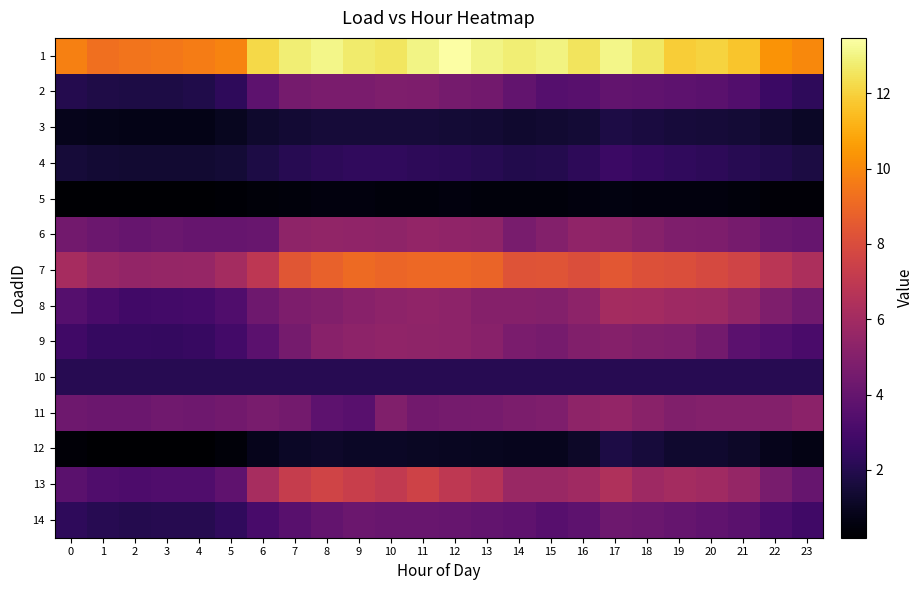

Reading left to right, extract all data points from this chart.

1: 0=9.7	1=9.2	2=9.4	3=9.5	4=9.6	5=9.9	6=12.2	7=12.8	8=13.1	9=12.7	10=12.6	11=13.0	12=13.5	13=13.0	14=12.8	15=13.0	16=12.5	17=13.1	18=12.6	19=11.9	20=12.1	21=11.7	22=10.3	23=10.0
2: 0=2.0	1=1.8	2=1.8	3=1.8	4=1.9	5=2.3	6=3.8	7=4.5	8=4.7	9=4.7	10=4.8	11=4.8	12=4.5	13=4.4	14=3.9	15=3.5	16=3.6	17=3.9	18=3.9	19=3.7	20=3.7	21=3.4	22=2.7	23=2.3
3: 0=0.9	1=0.8	2=0.7	3=0.7	4=0.8	5=0.9	6=1.3	7=1.4	8=1.5	9=1.5	10=1.5	11=1.5	12=1.5	13=1.4	14=1.3	15=1.4	16=1.5	17=1.8	18=1.7	19=1.6	20=1.5	21=1.5	22=1.3	23=1.1
4: 0=1.5	1=1.4	2=1.4	3=1.4	4=1.4	5=1.5	6=1.8	7=2.1	8=2.3	9=2.3	10=2.3	11=2.3	12=2.2	13=2.1	14=1.9	15=2.0	16=2.2	17=2.7	18=2.5	19=2.3	20=2.3	21=2.1	22=1.9	23=1.7
5: 0=0.3	1=0.3	2=0.3	3=0.3	4=0.3	5=0.3	6=0.4	7=0.5	8=0.5	9=0.6	10=0.5	11=0.5	12=0.5	13=0.5	14=0.5	15=0.5	16=0.5	17=0.6	18=0.6	19=0.5	20=0.5	21=0.5	22=0.4	23=0.4
6: 0=4.5	1=4.2	2=4.1	3=4.2	4=4.1	5=4.1	6=4.1	7=5.3	8=5.4	9=5.4	10=5.4	11=5.5	12=5.4	13=5.3	14=4.6	15=5.0	16=5.4	17=5.3	18=5.1	19=4.8	20=4.8	21=4.6	22=4.1	23=4.1
7: 0=6.1	1=5.6	2=5.5	3=5.6	4=5.6	5=6.1	6=6.9	7=8.4	8=8.8	9=9.1	10=8.9	11=9.1	12=9.0	13=8.9	14=8.3	15=8.3	16=8.0	17=8.4	18=8.2	19=8.0	20=7.9	21=7.6	22=6.8	23=6.3
8: 0=3.5	1=3.1	2=2.9	3=2.9	4=3.0	5=3.4	6=4.3	7=4.8	8=5.0	9=5.2	10=5.3	11=5.4	12=5.3	13=5.0	14=5.0	15=5.0	16=5.3	17=6.1	18=6.0	19=5.9	20=5.8	21=5.5	22=4.9	23=4.4
9: 0=2.8	1=2.5	2=2.5	3=2.5	4=2.5	5=2.9	6=3.7	7=4.5	8=5.2	9=5.3	10=5.4	11=5.4	12=5.3	13=5.2	14=4.7	15=4.6	16=5.0	17=5.1	18=4.9	19=4.8	20=4.5	21=3.7	22=3.4	23=3.1
10: 0=2.1	1=2.1	2=2.1	3=2.1	4=2.1	5=2.1	6=2.1	7=2.1	8=2.1	9=2.1	10=2.1	11=2.1	12=2.1	13=2.1	14=2.1	15=2.1	16=2.1	17=2.1	18=2.1	19=2.1	20=2.1	21=2.1	22=2.1	23=2.1
11: 0=4.3	1=4.2	2=4.2	3=4.4	4=4.3	5=4.5	6=4.6	7=4.5	8=3.7	9=3.6	10=4.9	11=4.4	12=4.5	13=4.6	14=4.7	15=4.9	16=5.4	17=5.5	18=5.2	19=4.9	20=5.0	21=5.0	22=5.0	23=5.2
12: 0=0.4	1=0.2	2=0.2	3=0.2	4=0.2	5=0.4	6=0.9	7=1.1	8=1.2	9=1.1	10=1.1	11=1.0	12=1.0	13=0.9	14=0.9	15=0.9	16=1.2	17=1.8	18=1.6	19=1.3	20=1.3	21=1.2	22=0.9	23=0.7
13: 0=3.6	1=3.4	2=3.2	3=3.3	4=3.3	5=3.8	6=6.2	7=7.2	8=7.6	9=7.3	10=7.1	11=7.5	12=7.0	13=6.6	14=5.7	15=5.7	16=6.0	17=6.4	18=5.9	19=6.1	20=5.9	21=5.6	22=4.6	23=4.1
14: 0=2.3	1=2.1	2=2.0	3=2.0	4=2.0	5=2.4	6=3.1	7=3.6	8=3.9	9=4.2	10=4.1	11=4.1	12=4.1	13=3.9	14=3.8	15=3.6	16=3.7	17=4.3	18=4.2	19=4.0	20=3.9	21=3.6	22=3.2	23=2.8